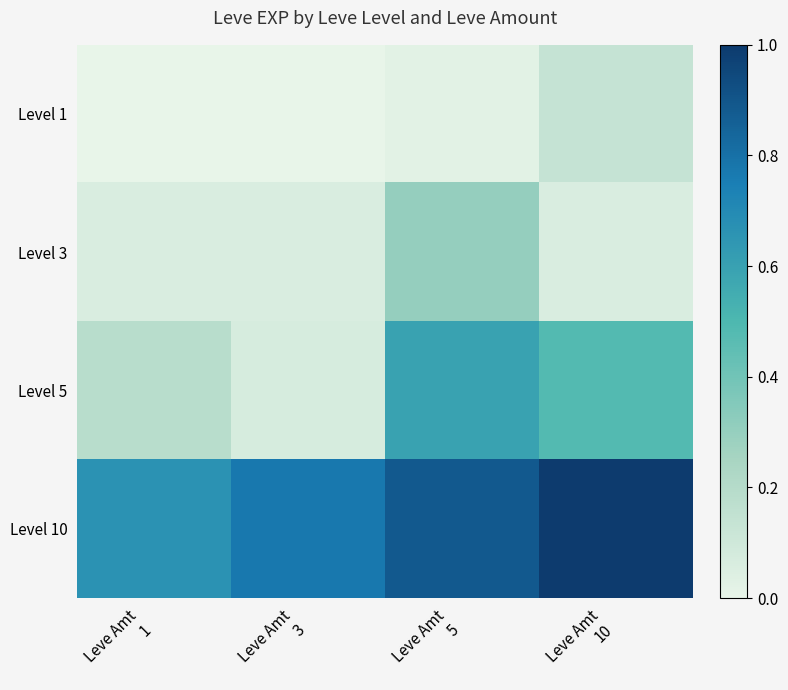

List the series in order of their peak value, lowest first.

Level 1, Level 3, Level 5, Level 10